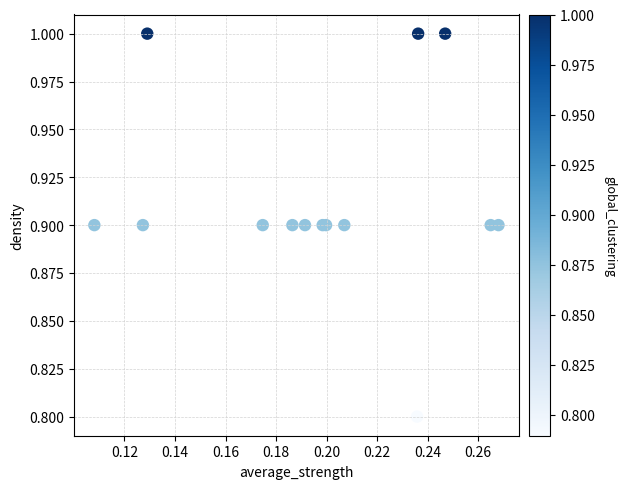

What Y value in the scatter plot is closest to 0?

0.8